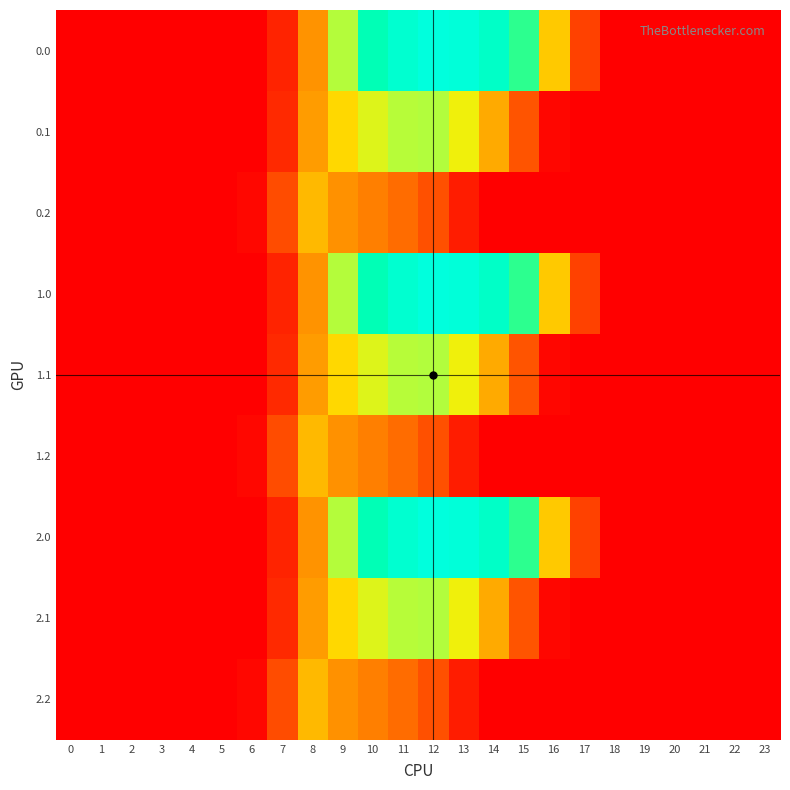

What is the difference between the highest and lowest values at 11?

810.8